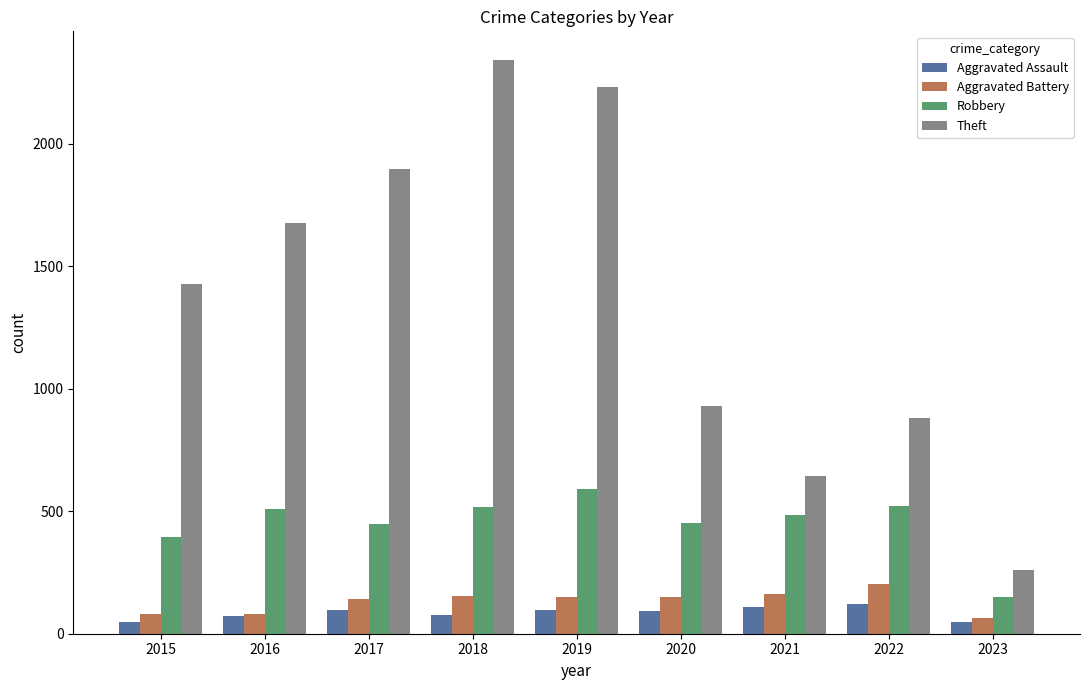

What is the value of the Robbery bar at the 2nd from the left?

510